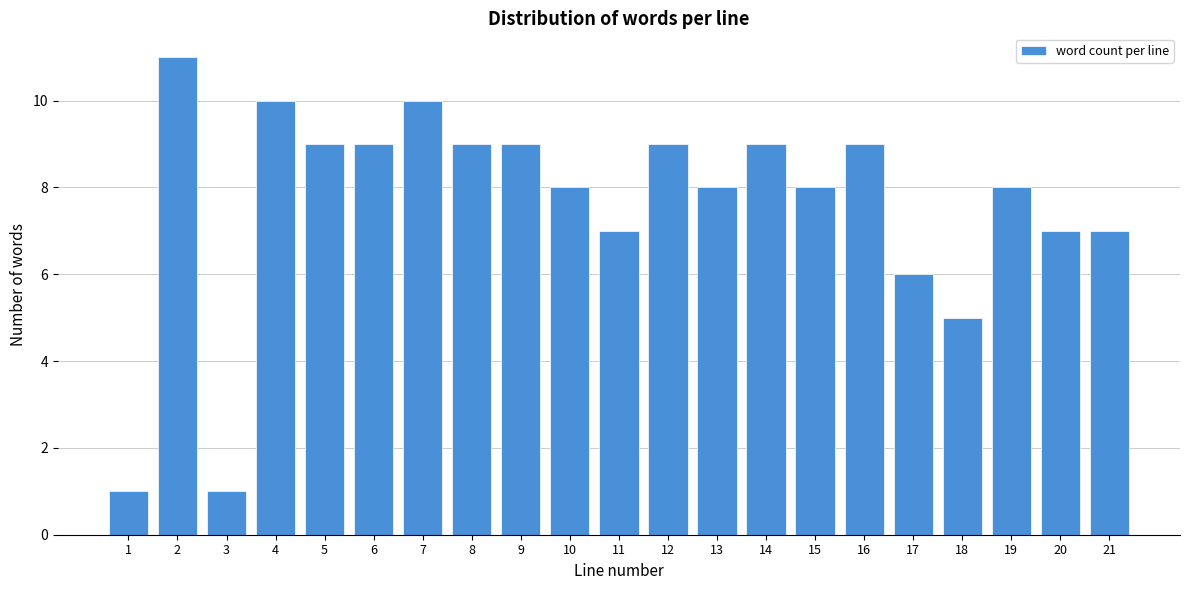

Reading left to right, transcribe all the data shown in this chart.

1	11	1	10	9	9	10	9	9	8	7	9	8	9	8	9	6	5	8	7	7